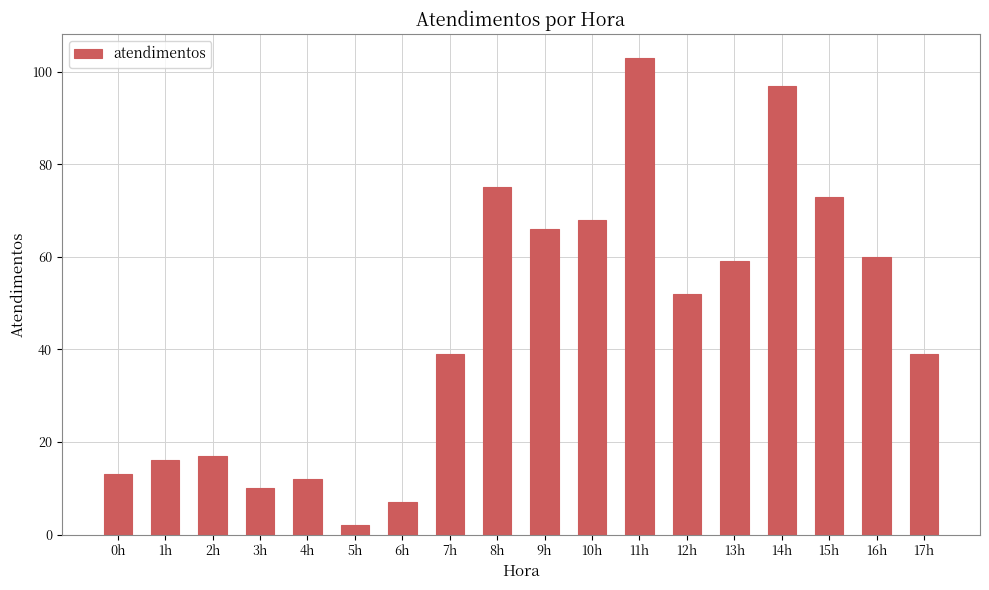

What is the ratio of the value at 2h to the value at 9h?

0.3